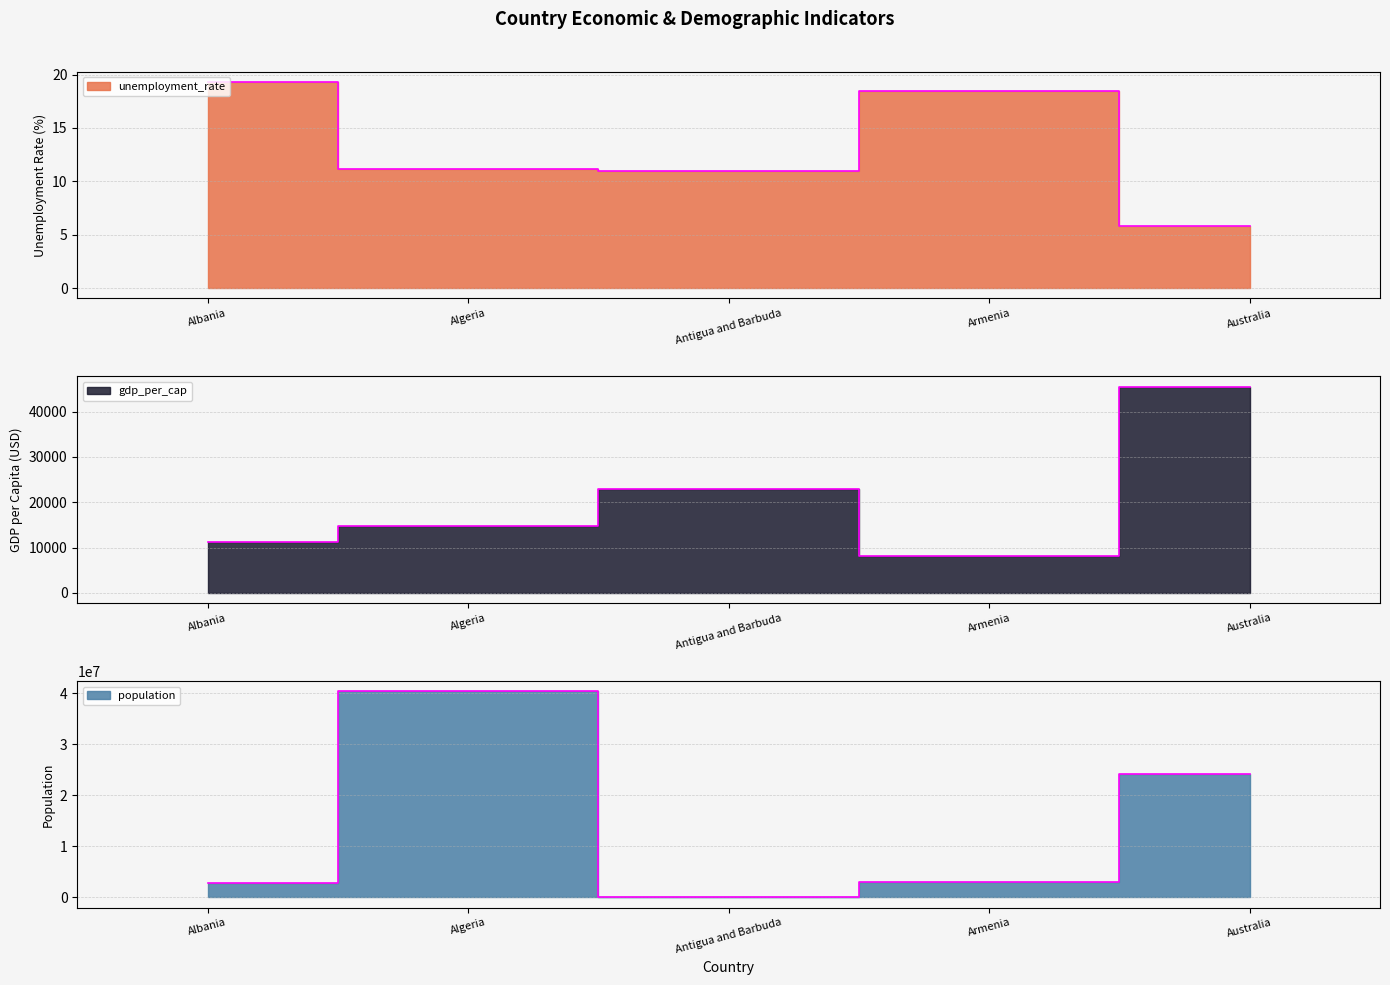

In gdp_per_cap, how many points are higher than both neighbors (excluding endpoints)?

1